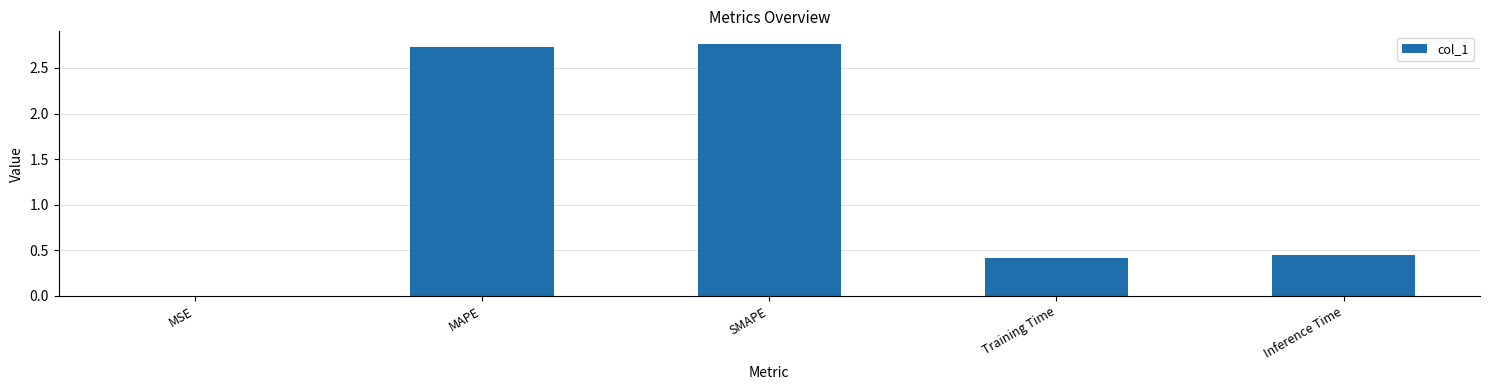

What is the sum of all values?

6.4